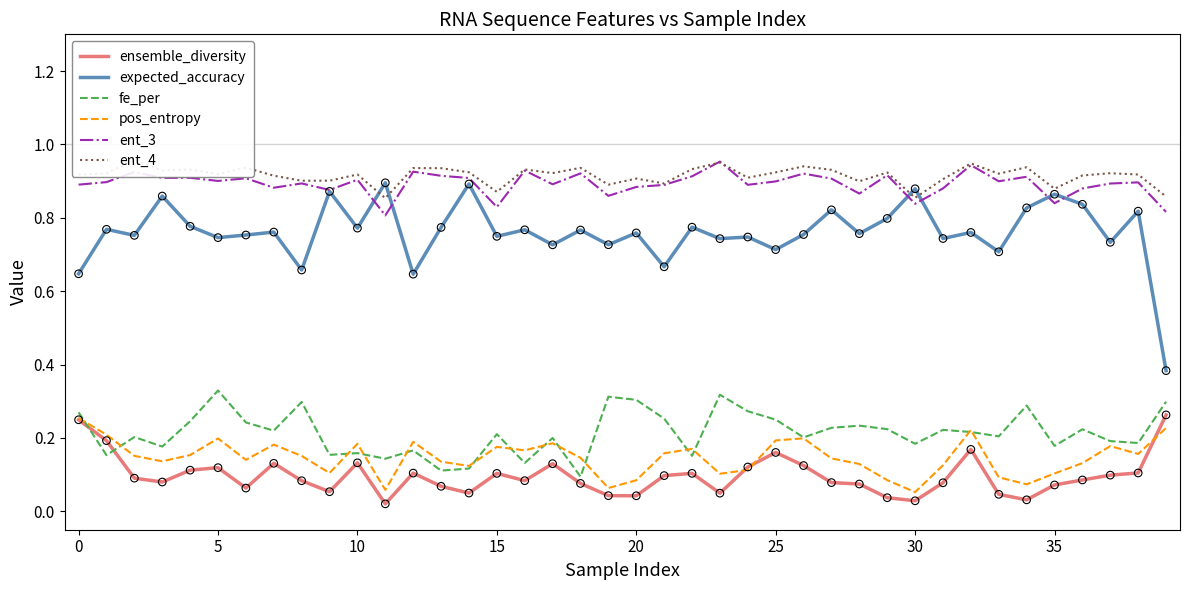

What is the total value across all series at 33?

2.9